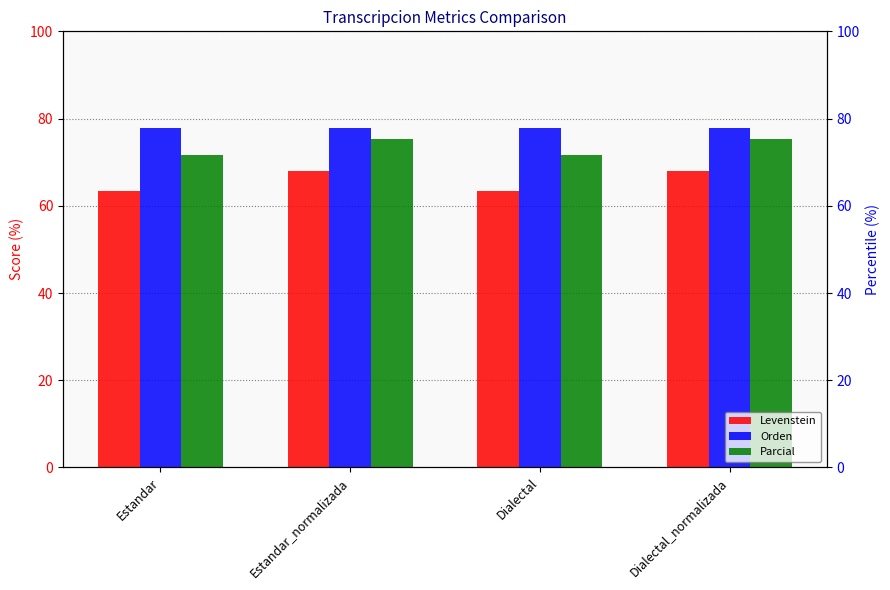

Which label corresponds to the largest value in the chart?

Estandar_normalizada